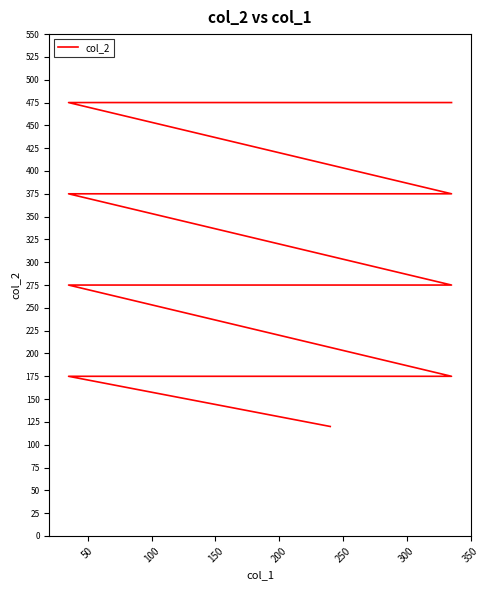

True or false: the data has more than 1 interior local peaks.

False